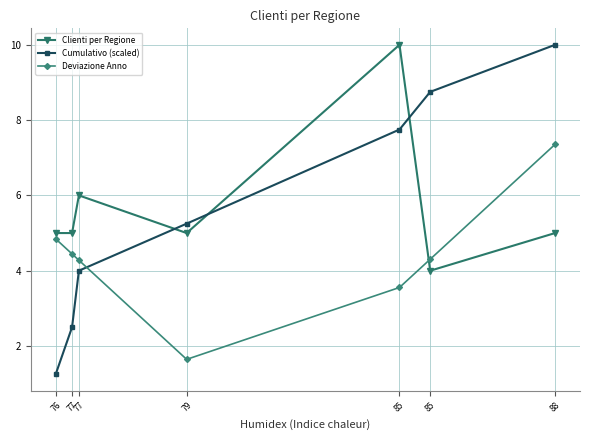

Between which two adjacent categories do Cumulativo (scaled) and Deviazione Anno first intersect?

77 and 79